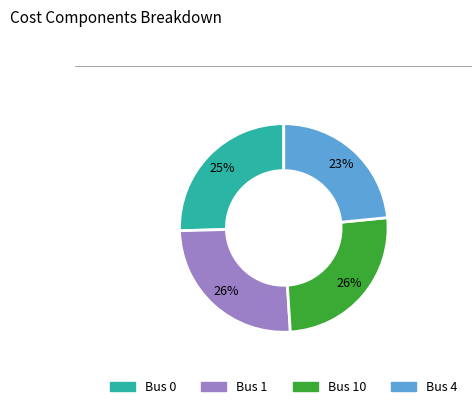

To the nearest percent, what is the average slice percentage?

25%